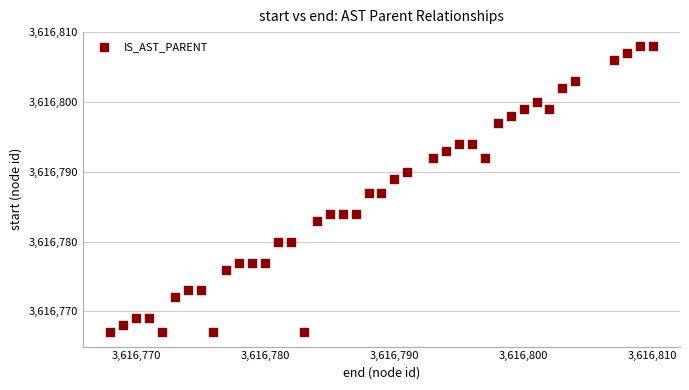

What is the range of Y values (max minus min)?

41